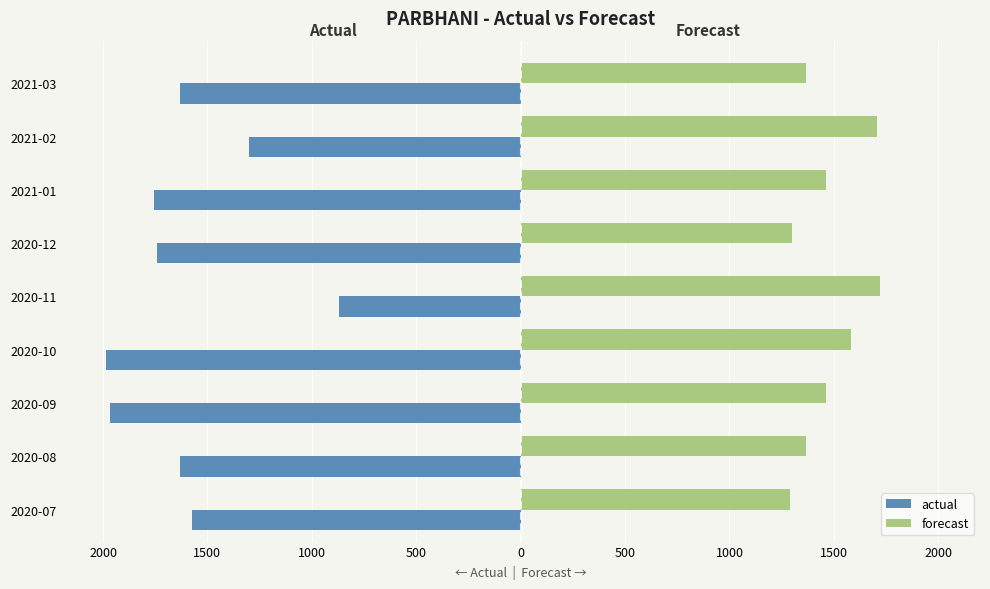

What are all the series names shown in the legend?

actual, forecast